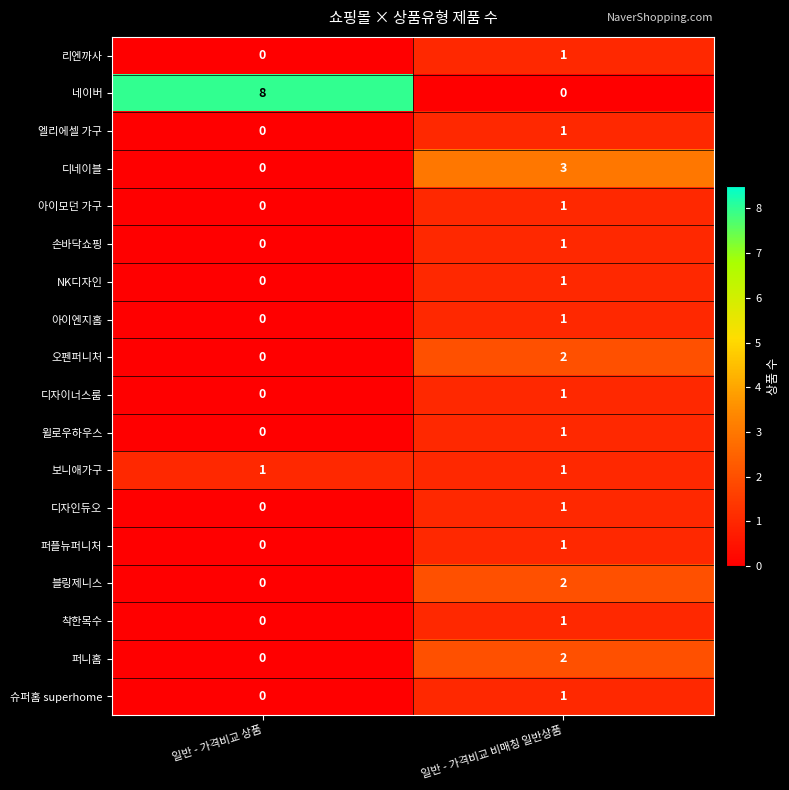

Where is NK디자인 nearest to the value 0?

일반 - 가격비교 상품